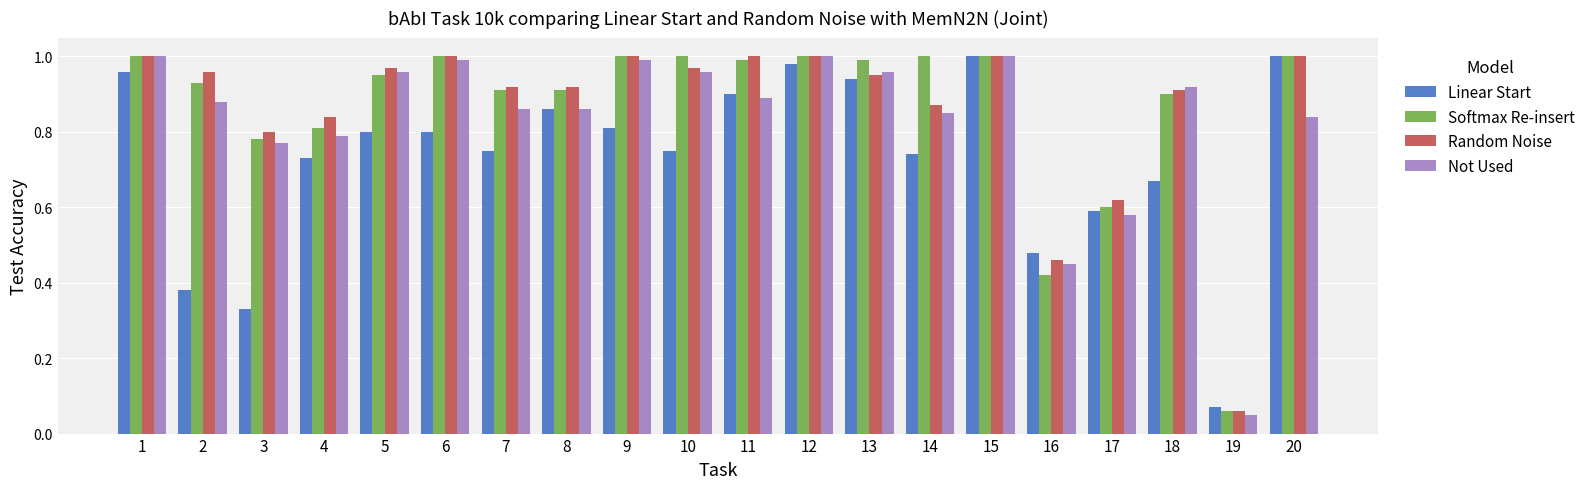

Which series has the largest range (max minus min)?

Not Used